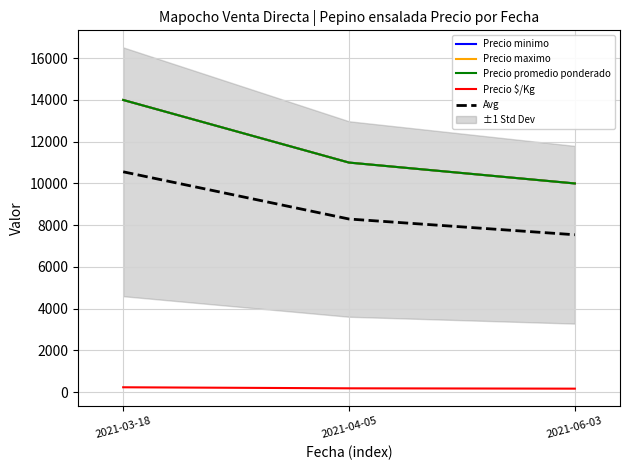

Reading left to right, list all the values displayed in this chart.

Precio minimo: 14000.0	11000.0	10000.0
Precio maximo: 14000.0	11000.0	10000.0
Precio promedio ponderado: 14000.0	11000.0	10000.0
Precio $/Kg: 233.0	183.0	167.0
Avg: 10558.2	8295.8	7541.8